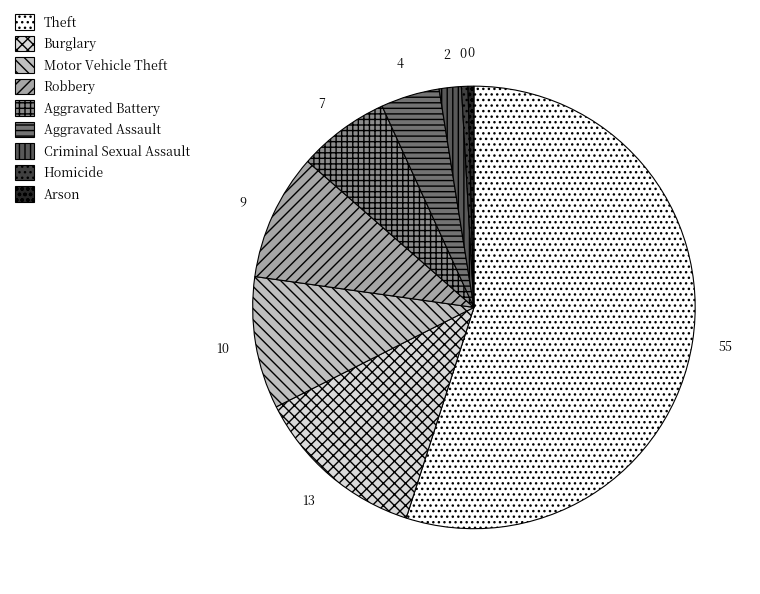

Does Theft account for over 50% of the chart?

Yes